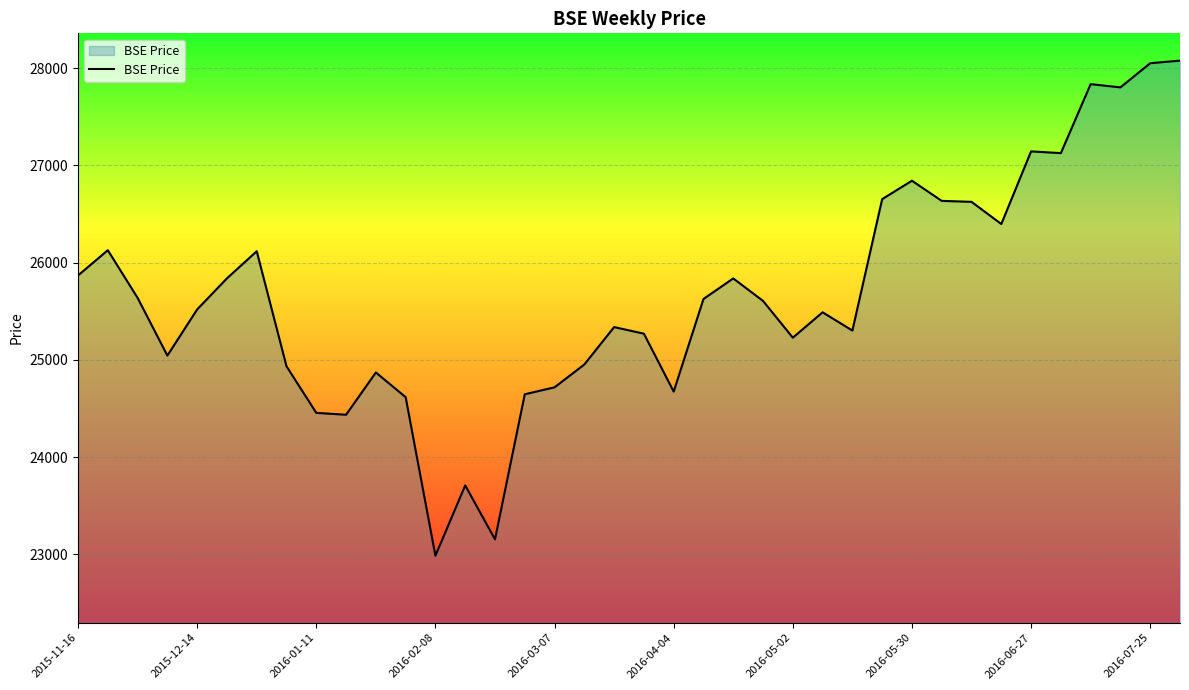

What is the minimum value shown in the chart?

22986.1